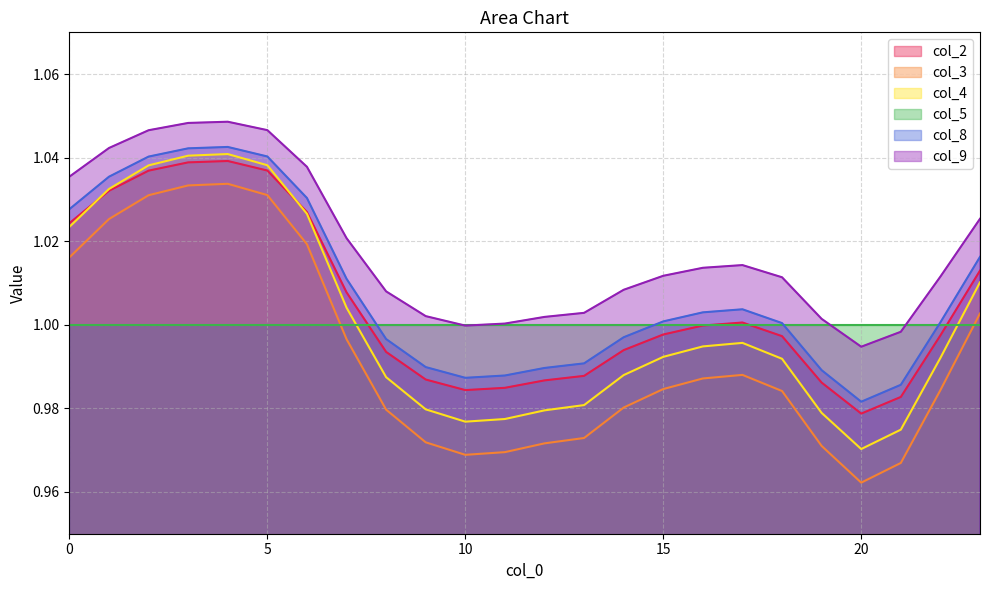

What is the value of the col_8 point at the 12th from the left?

1.0